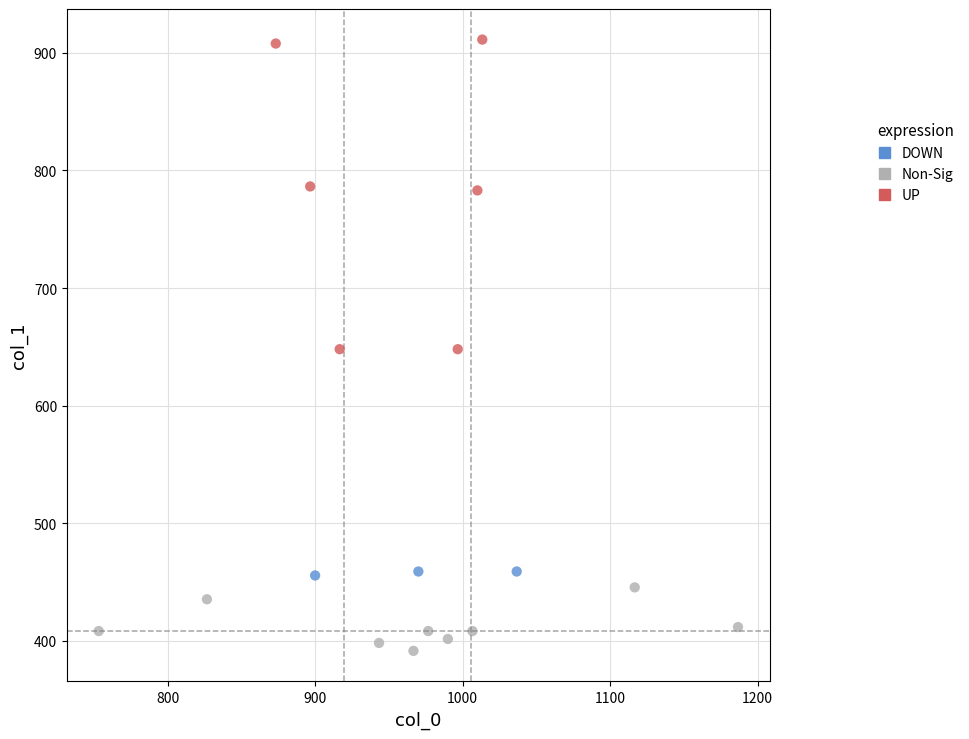

Which series has the widest spread of Y values?

UP